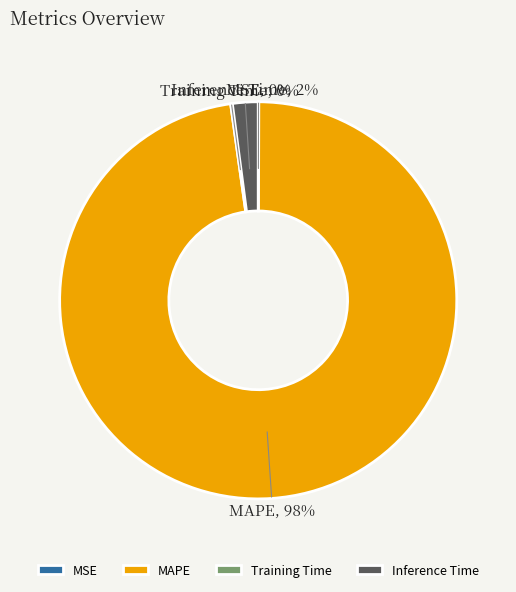

What is the majority slice?

MAPE